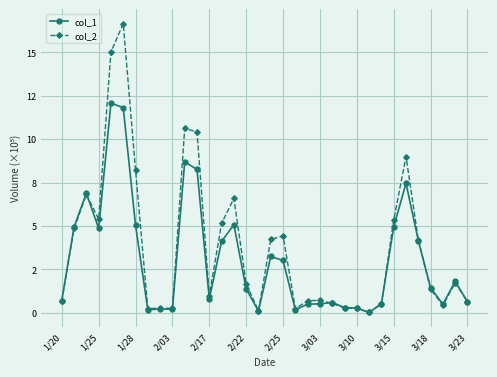

What are all the series names shown in the legend?

col_1, col_2